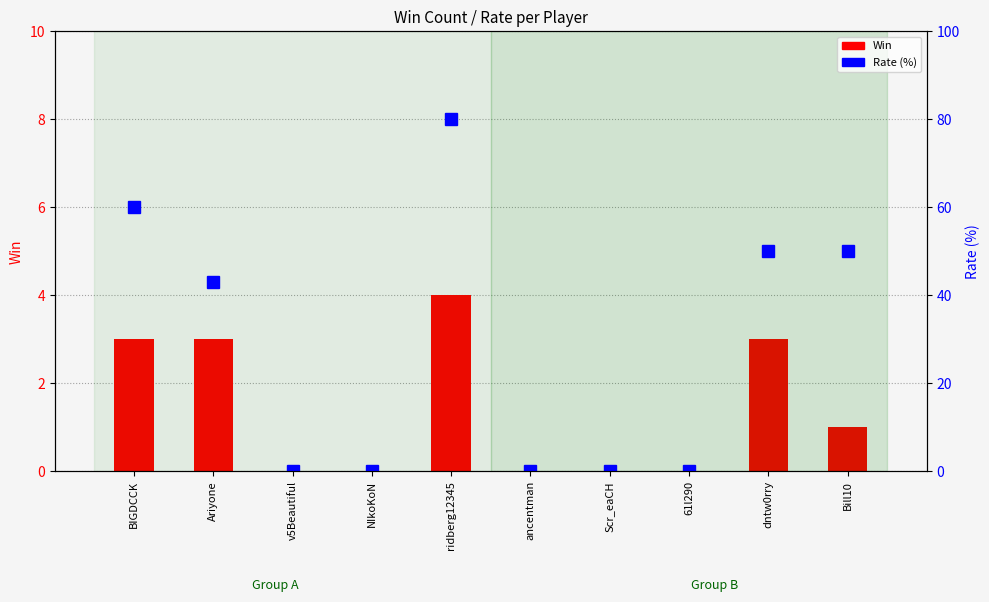

What is the greatest value displayed?

80